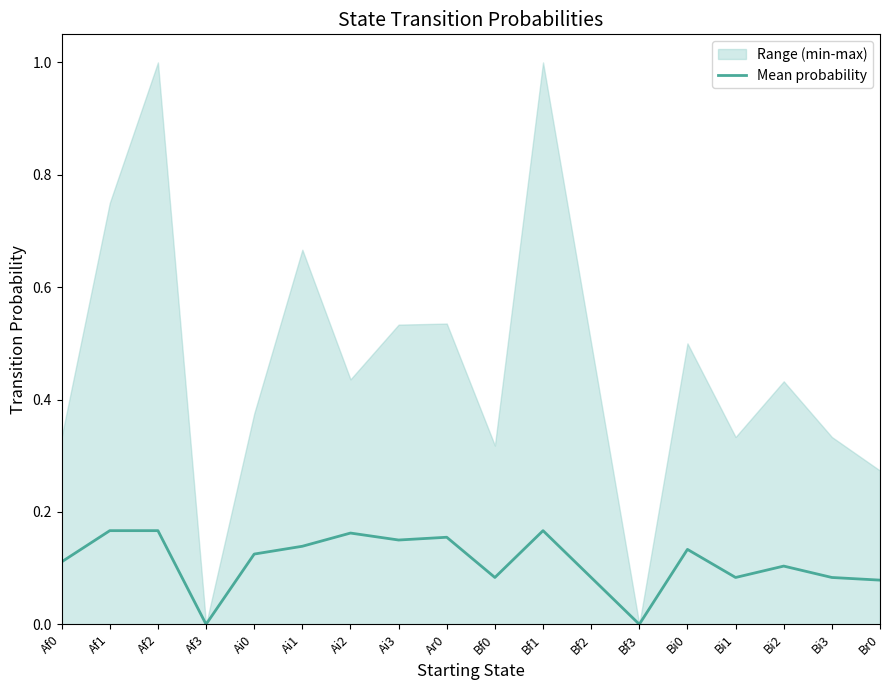

What is the difference between the maximum and minimum values?

0.2